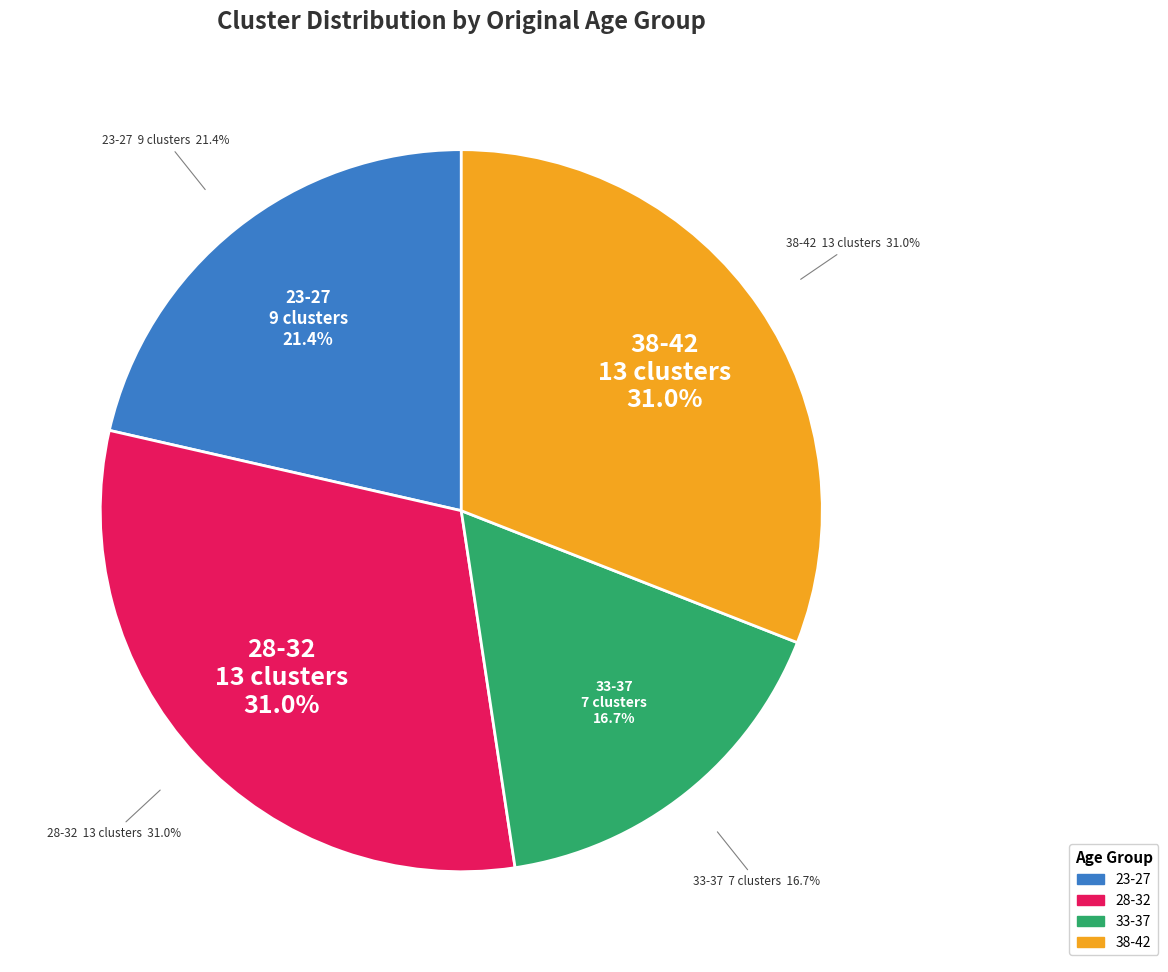

True or false: 18-22 accounts for 7% of the total.

False